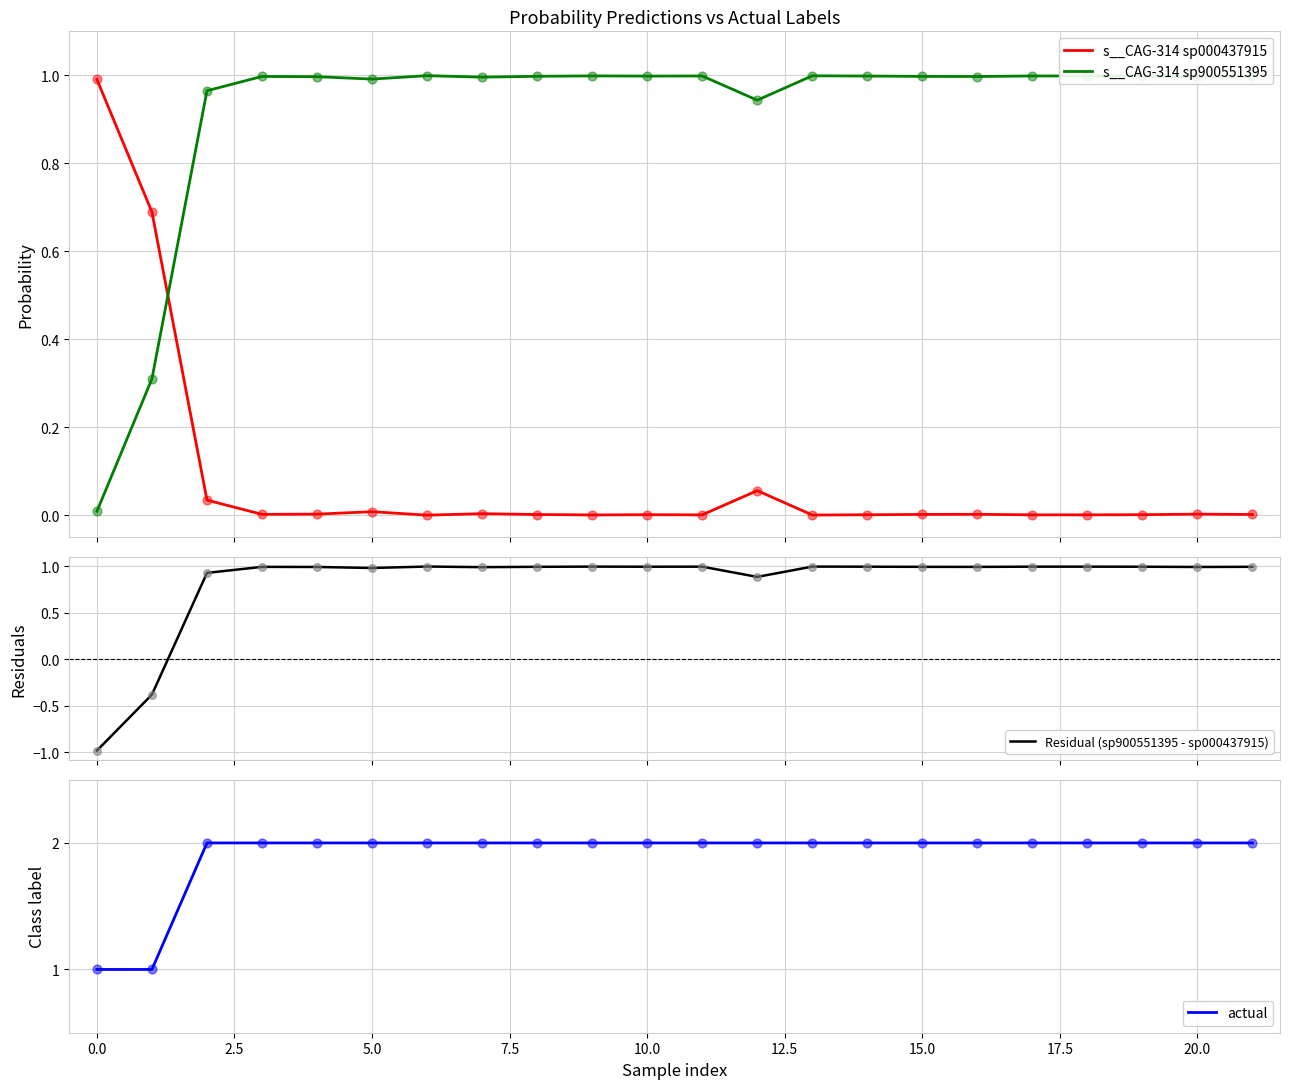

Which series reaches the maximum Y coordinate?

actual